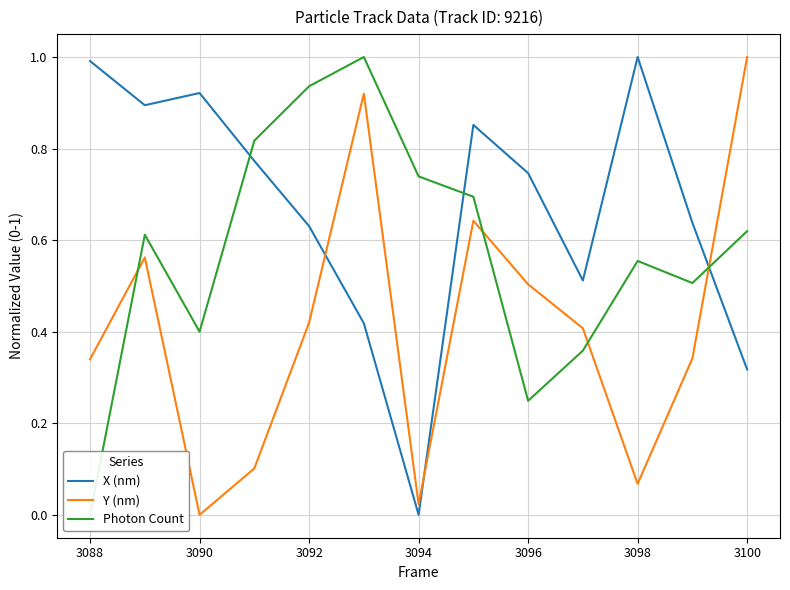

Count the number of categories in the chart.

13